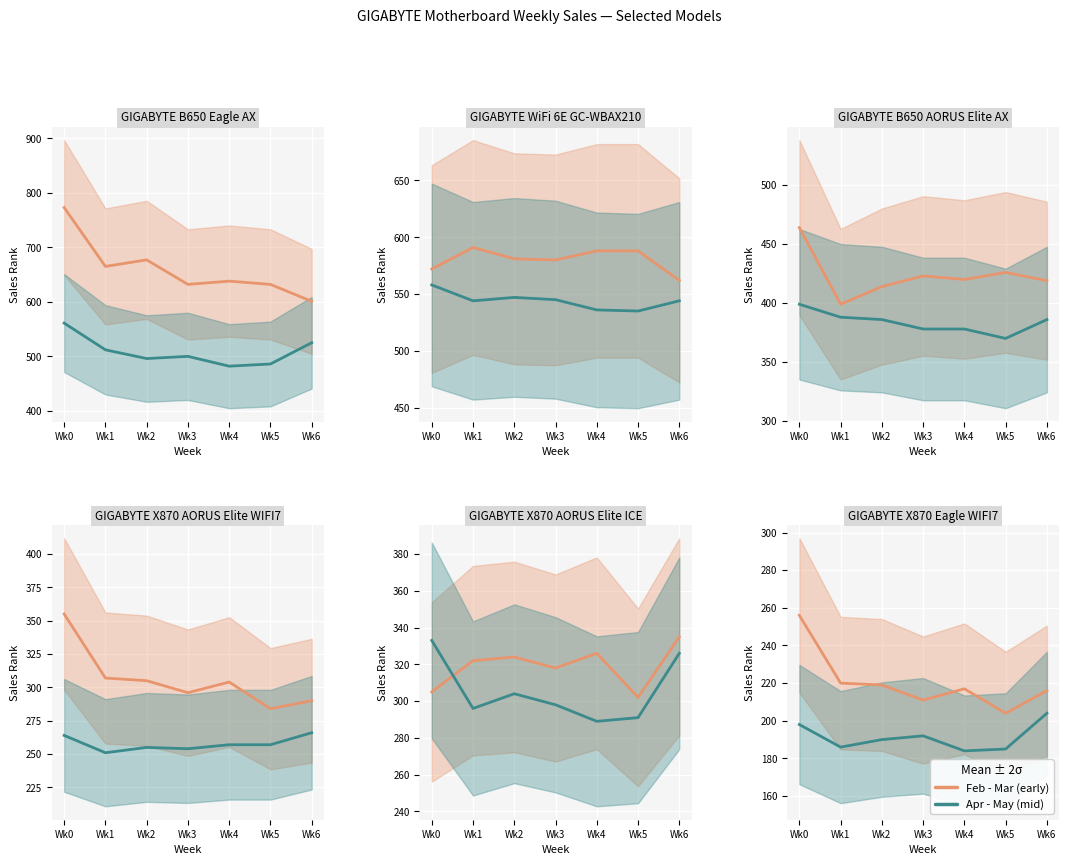

What is the smallest value displayed?

184